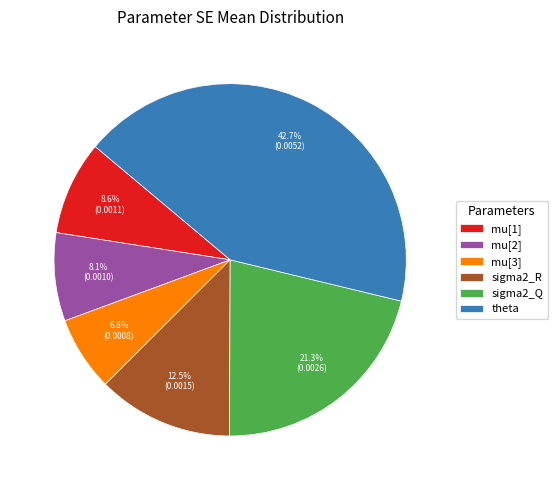

To the nearest percent, what is the average slice percentage?

17%